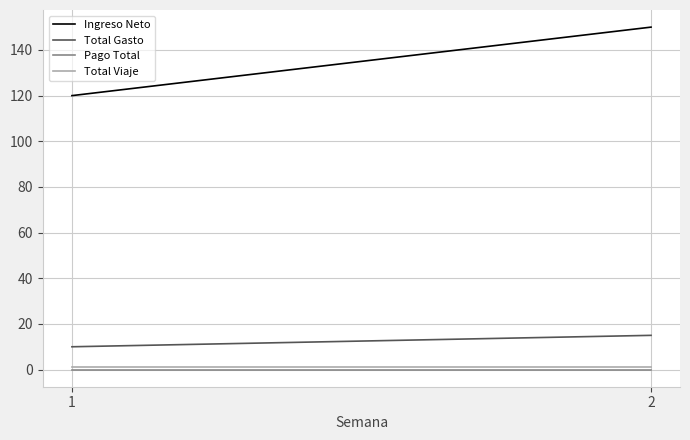

The Total Viaje series shows 2 at 1. True or false?

False